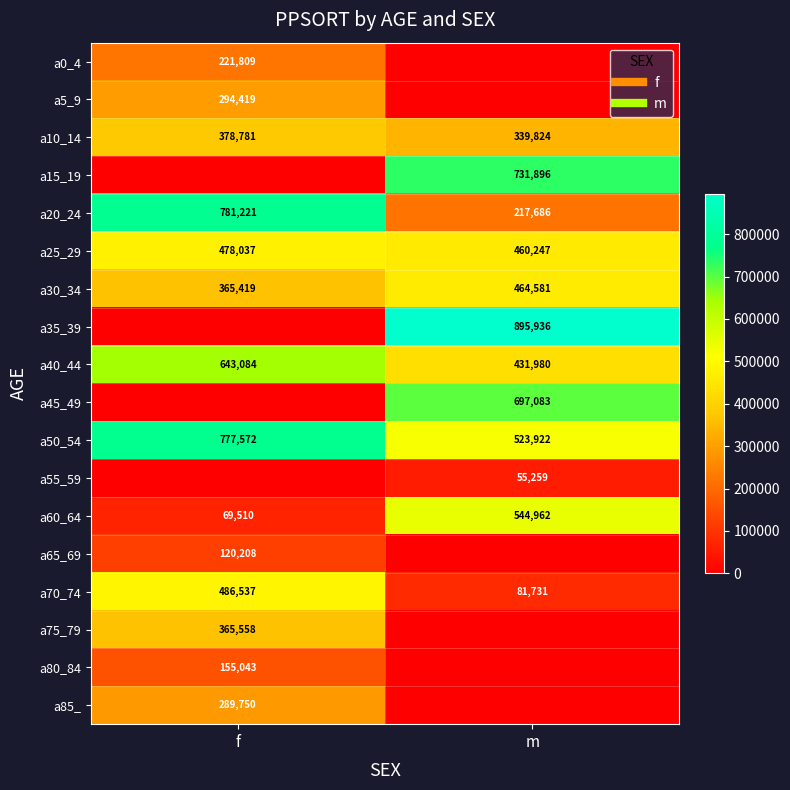

Where is a10_14 nearest to the value 359302?

m